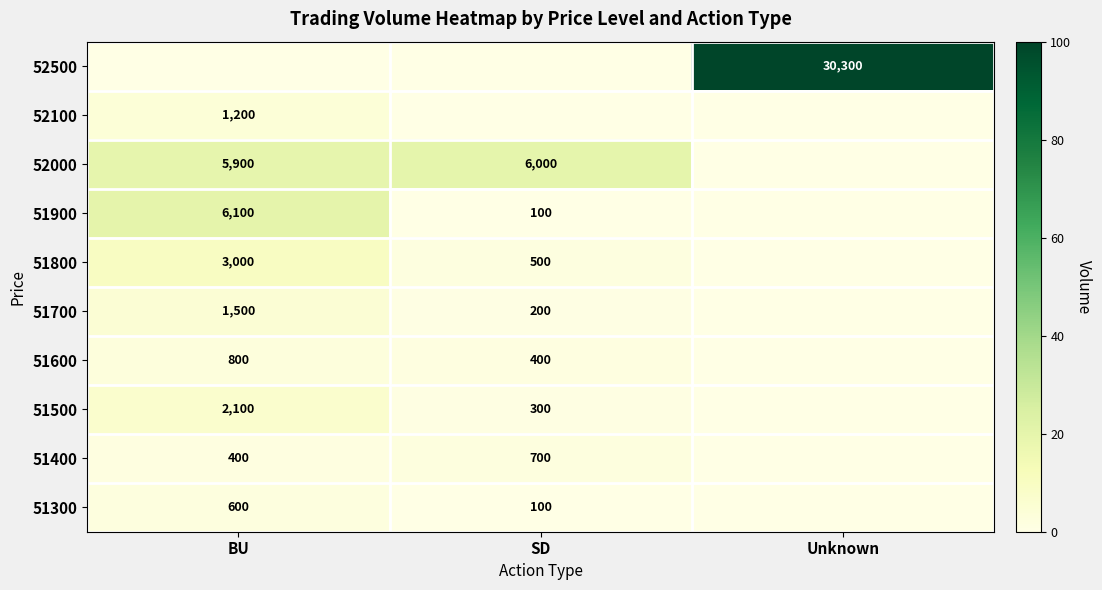

The 51500 series shows 300 at SD. True or false?

True